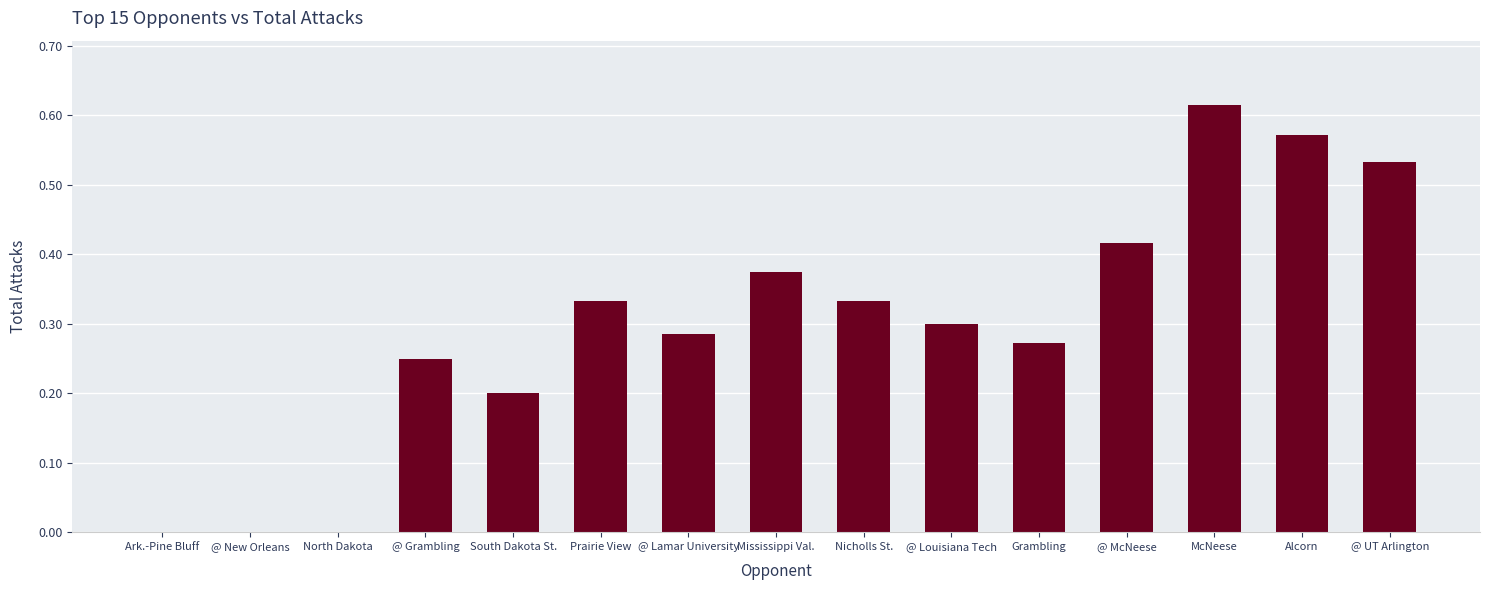

What is the sum of all values?

4.5